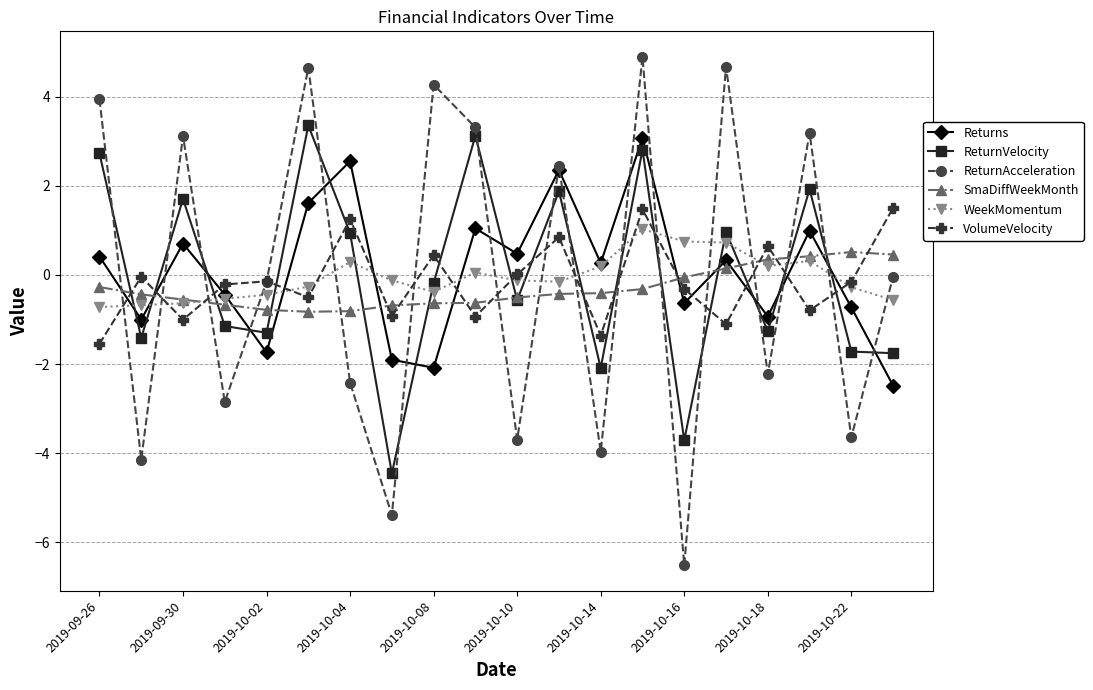

How many times do WeekMomentum and SmaDiffWeekMonth cross each other?

2